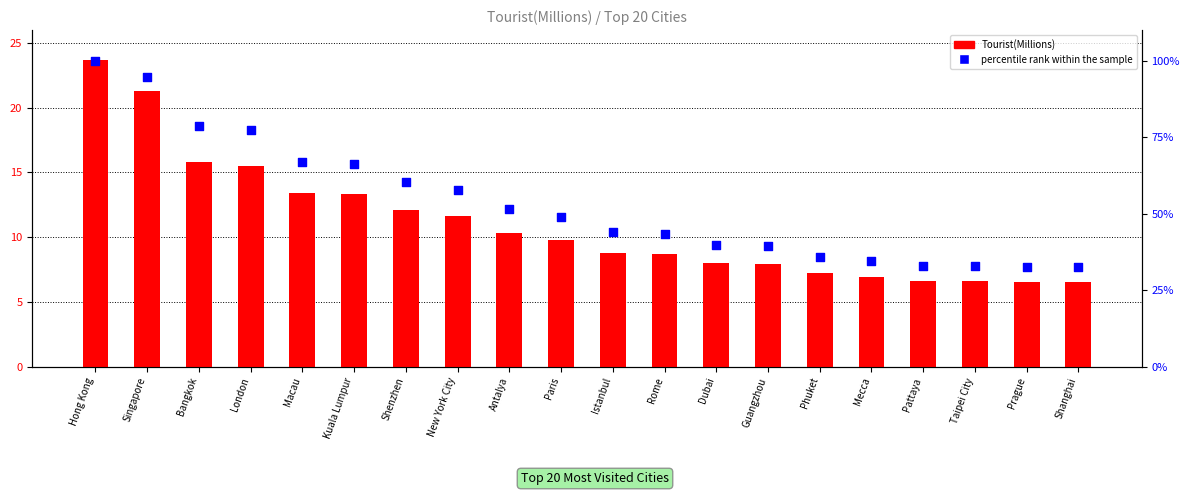

Which series has the largest Y range (max minus min)?

percentile rank within the sample